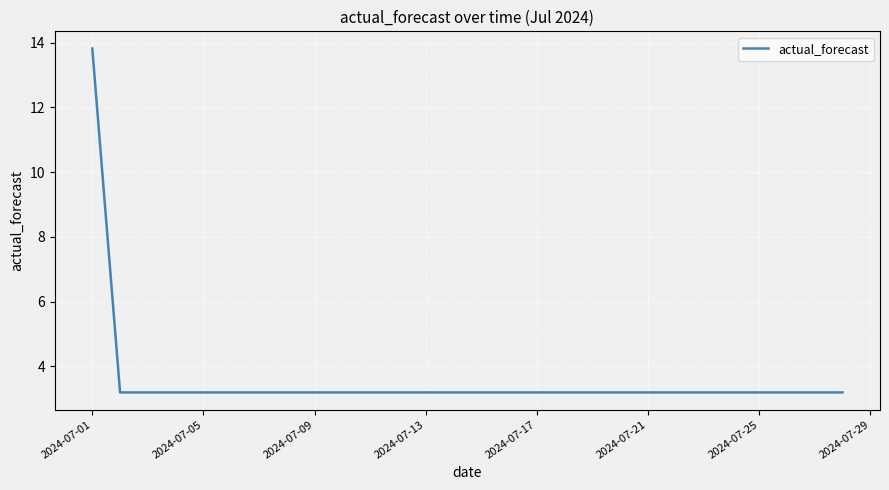

Is this an area chart (filled region under the line)?

No